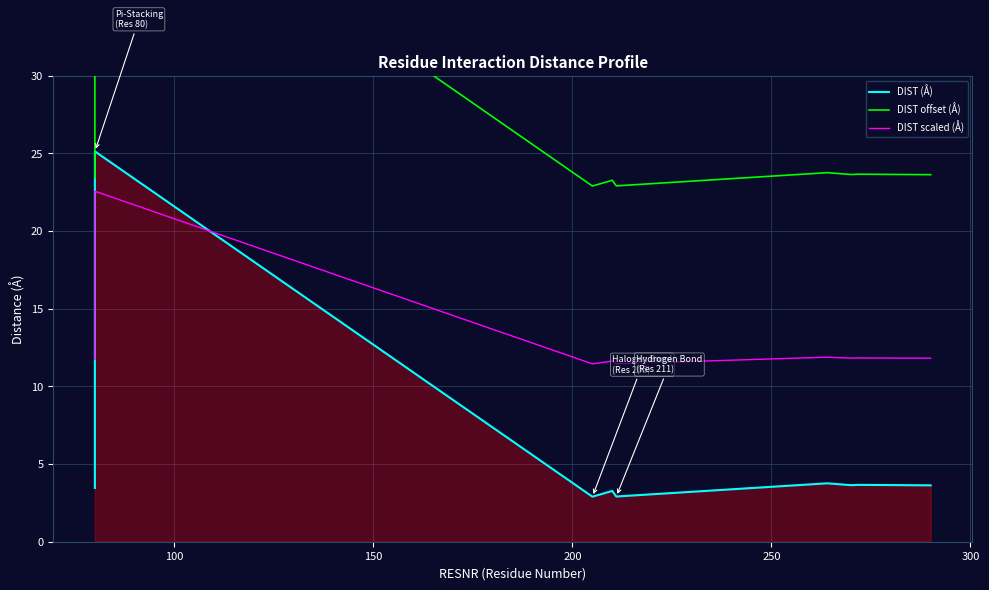

What are all the series names shown in the legend?

DIST (Å), DIST offset (Å), DIST scaled (Å)